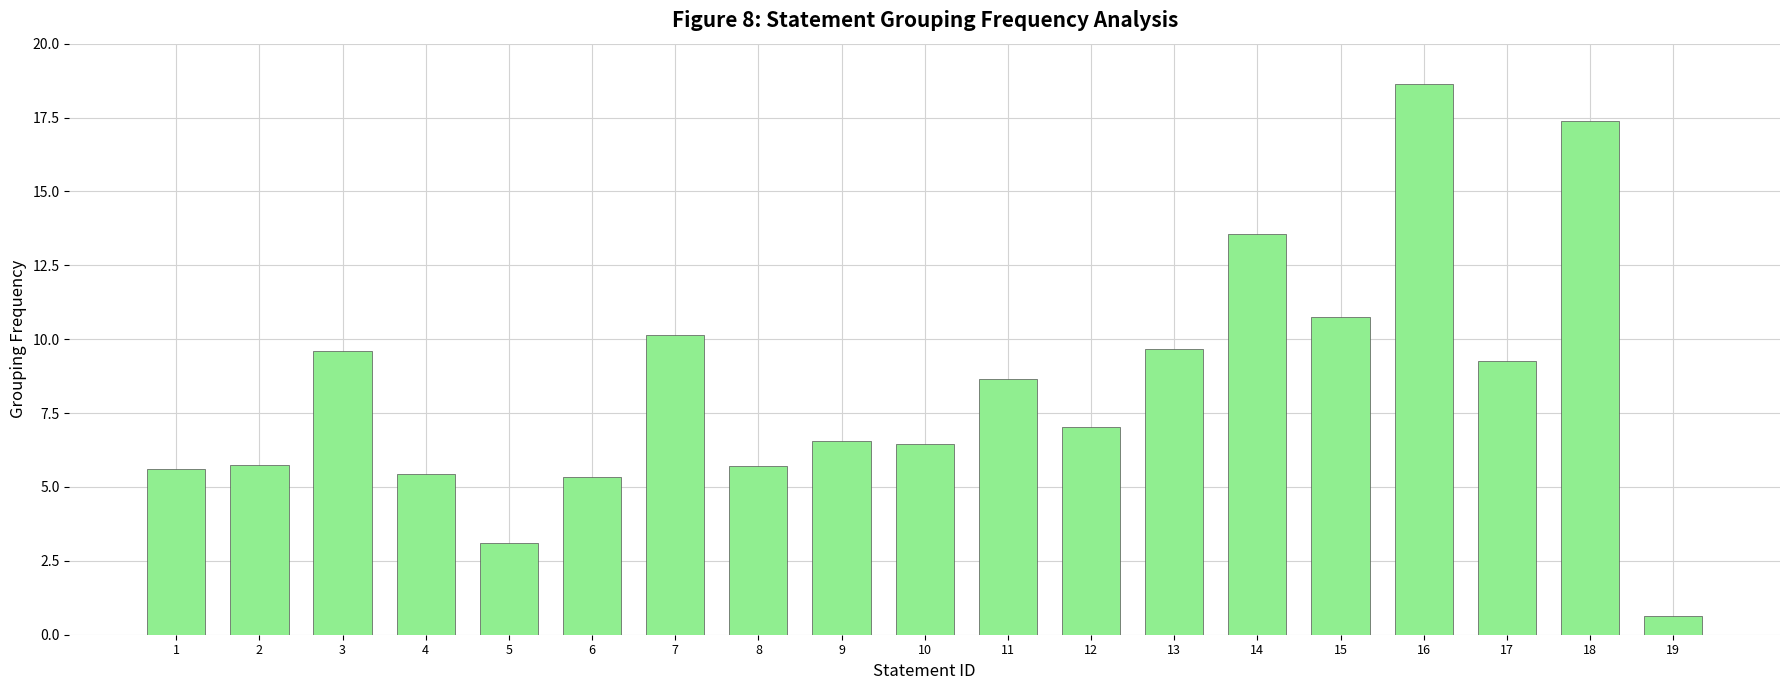

True or false: the data shows 10.1 at 7.

True